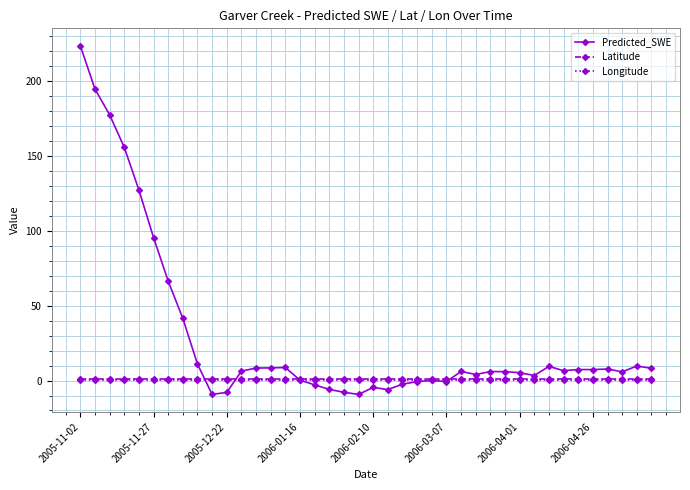

Does the chart display data point markers on the line(s)?

Yes